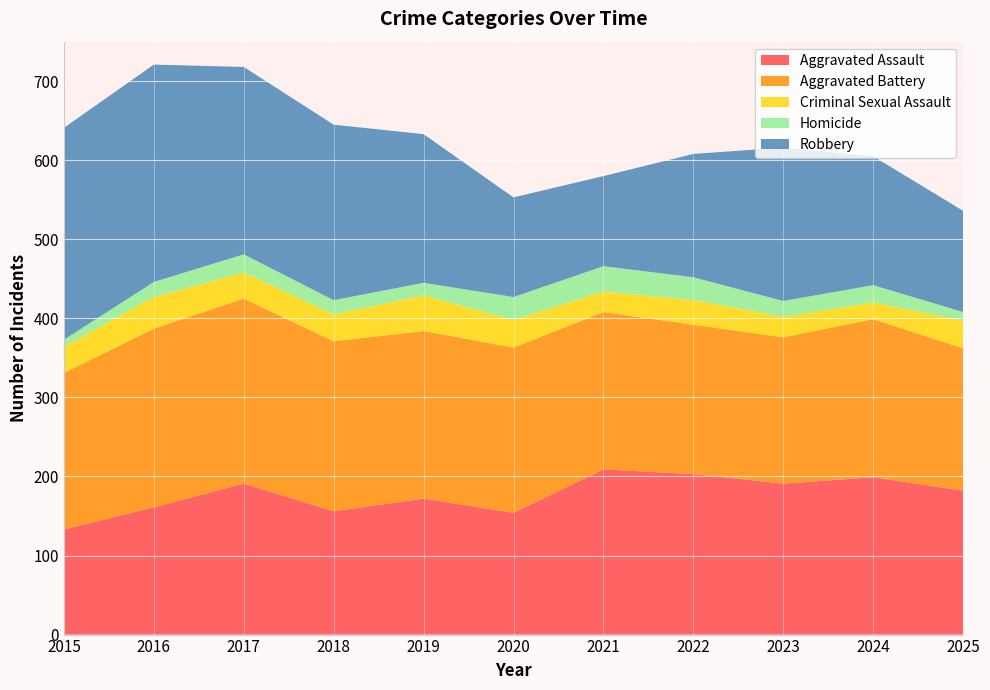

Reading left to right, list all the values displayed in this chart.

Aggravated Assault: 133	161	191	156	172	154	209	203	191	199	182
Aggravated Battery: 198	226	234	215	212	209	199	189	185	200	180
Criminal Sexual Assault: 33	40	33	34	45	35	26	31	26	21	35
Homicide: 9	19	23	18	16	29	32	29	20	22	11
Robbery: 268	275	237	222	188	126	114	156	194	163	128